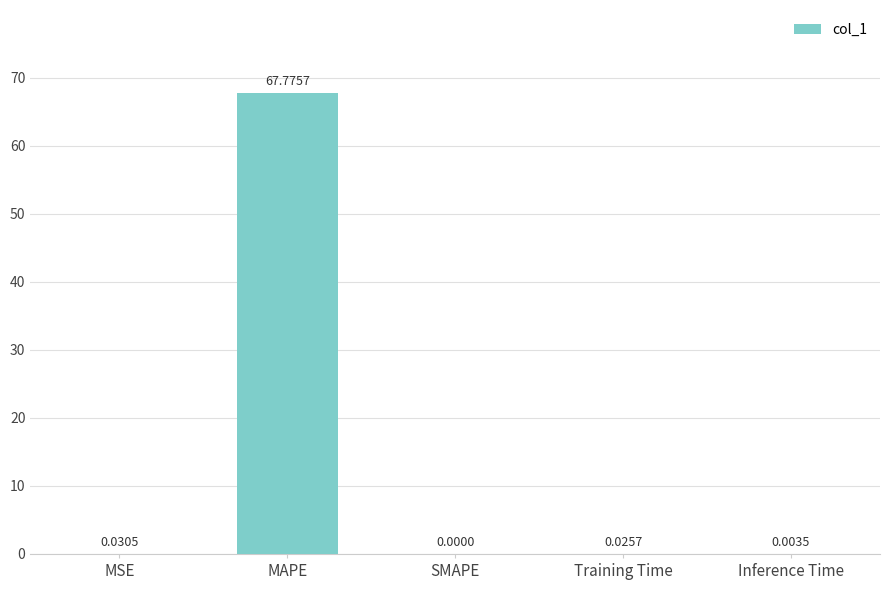

How many positive values are there?

4